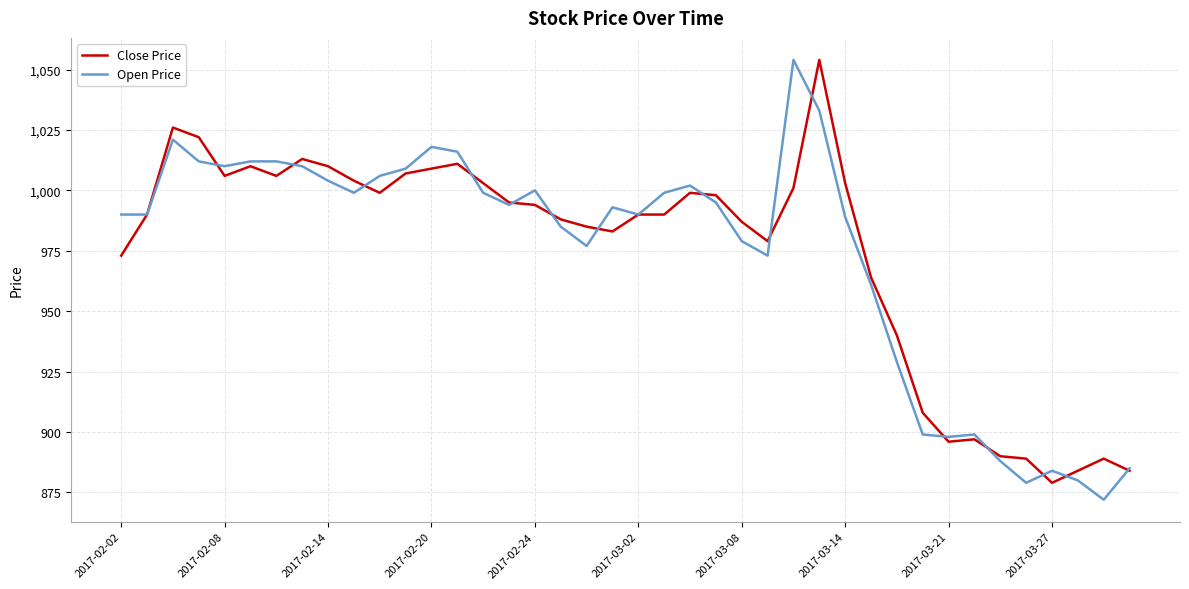

What is the highest value of the Close Price series?

1054